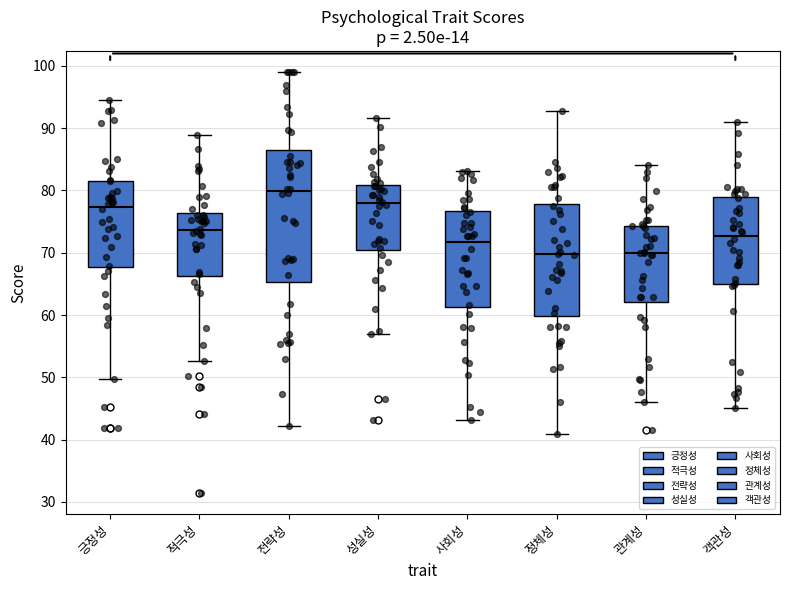

Reading left to right, transcribe this box plot: for each box, give where its median line is, the range the box spans, and where its two whiskers end, as read against the y-axis. The values are not printed on the chart, so give them approximately, as read against the axis.

긍정성: median 77, box 68 to 82, whiskers 50 to 94
적극성: median 74, box 66 to 76, whiskers 53 to 89
전략성: median 80, box 65 to 87, whiskers 42 to 99
성실성: median 78, box 70 to 81, whiskers 57 to 92
사회성: median 72, box 61 to 77, whiskers 43 to 83
정체성: median 70, box 60 to 78, whiskers 41 to 93
관계성: median 70, box 62 to 74, whiskers 46 to 84
객관성: median 73, box 65 to 79, whiskers 45 to 91